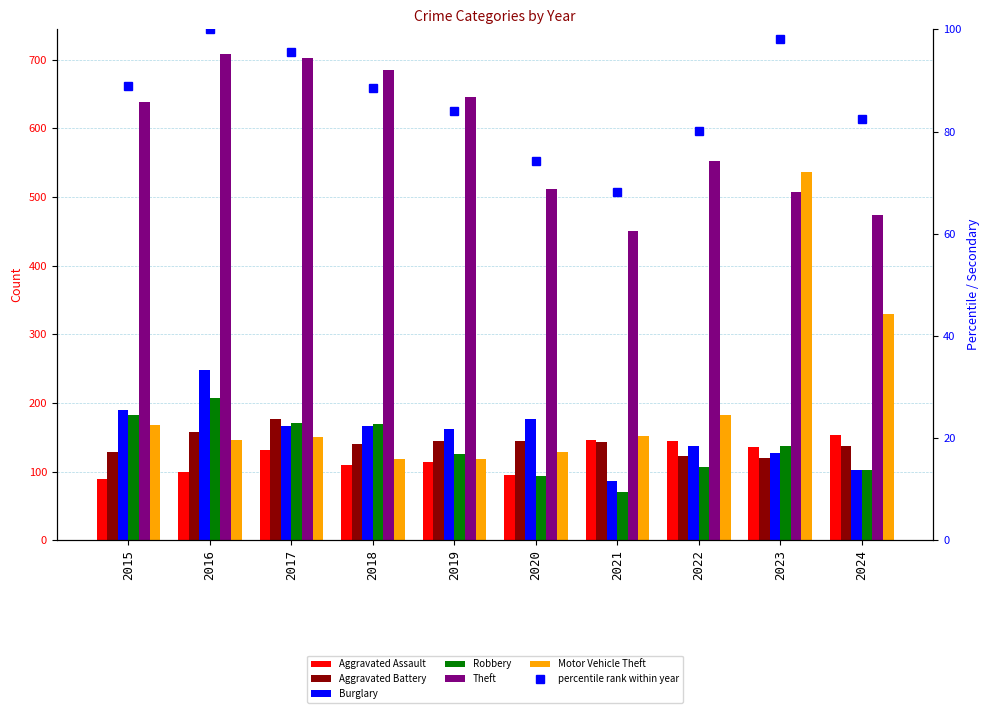

At which category is the sum across all series the highest?

2016